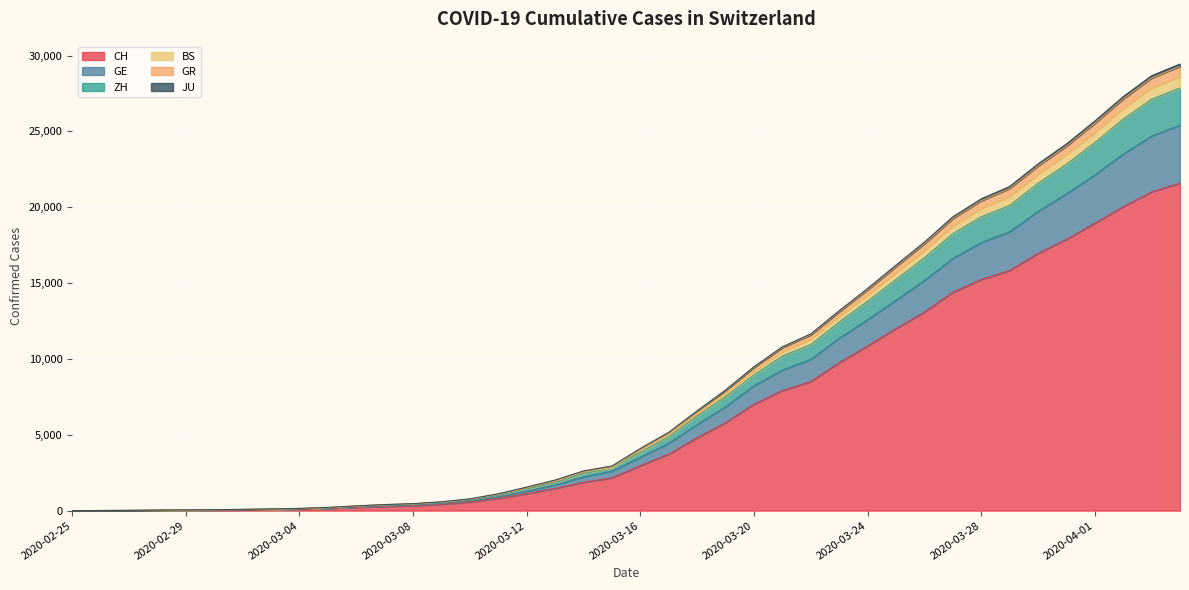

Rank the categories by GR value from lowest to highest.

2020-02-25, 2020-02-26, 2020-02-27, 2020-02-28, 2020-02-29, 2020-03-01, 2020-03-02, 2020-03-03, 2020-03-04, 2020-03-05, 2020-03-06, 2020-03-07, 2020-03-08, 2020-03-09, 2020-03-10, 2020-03-11, 2020-03-12, 2020-03-13, 2020-03-14, 2020-03-15, 2020-03-16, 2020-03-17, 2020-03-18, 2020-03-19, 2020-03-20, 2020-03-21, 2020-03-22, 2020-03-23, 2020-03-24, 2020-03-25, 2020-03-26, 2020-03-27, 2020-03-28, 2020-03-29, 2020-03-30, 2020-03-31, 2020-04-01, 2020-04-02, 2020-04-03, 2020-04-04